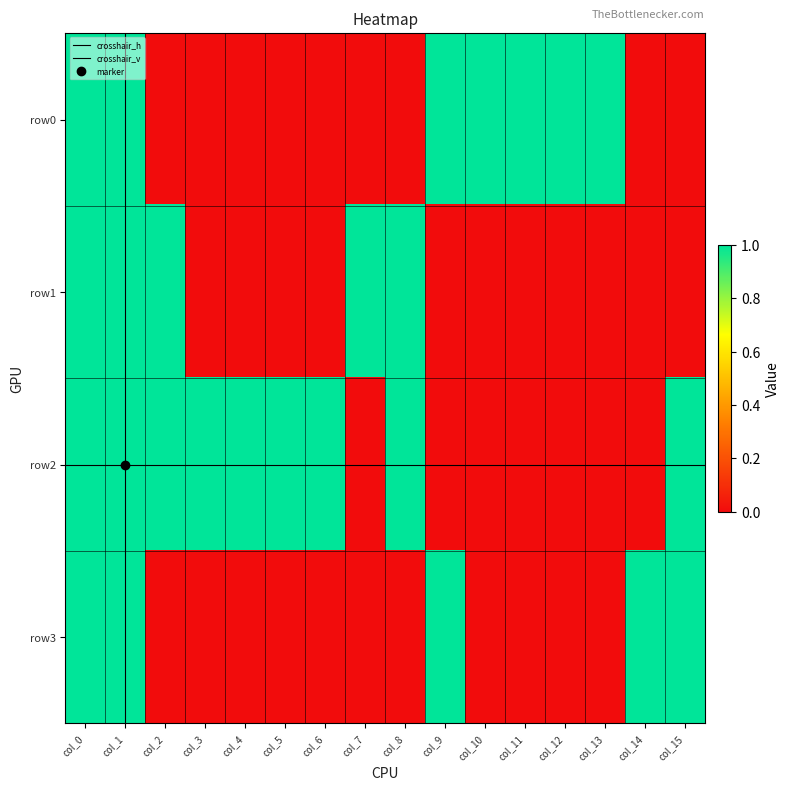

At col_5, list the series in order from smallest to largest.

row0, row1, row3, row2